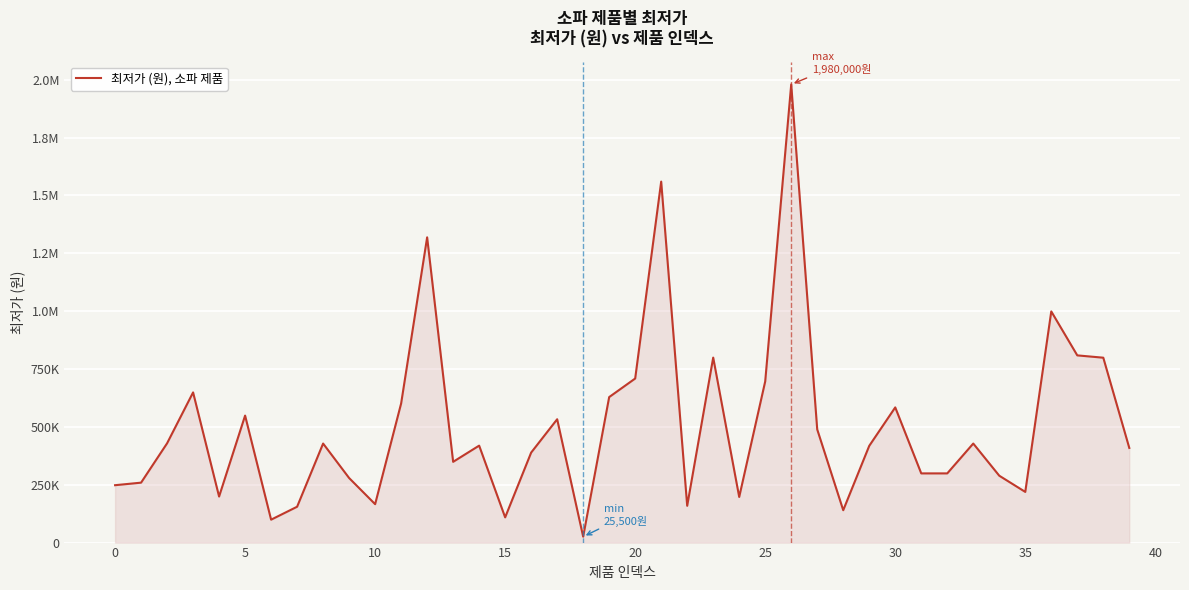

Does the chart have visible grid lines?

Yes